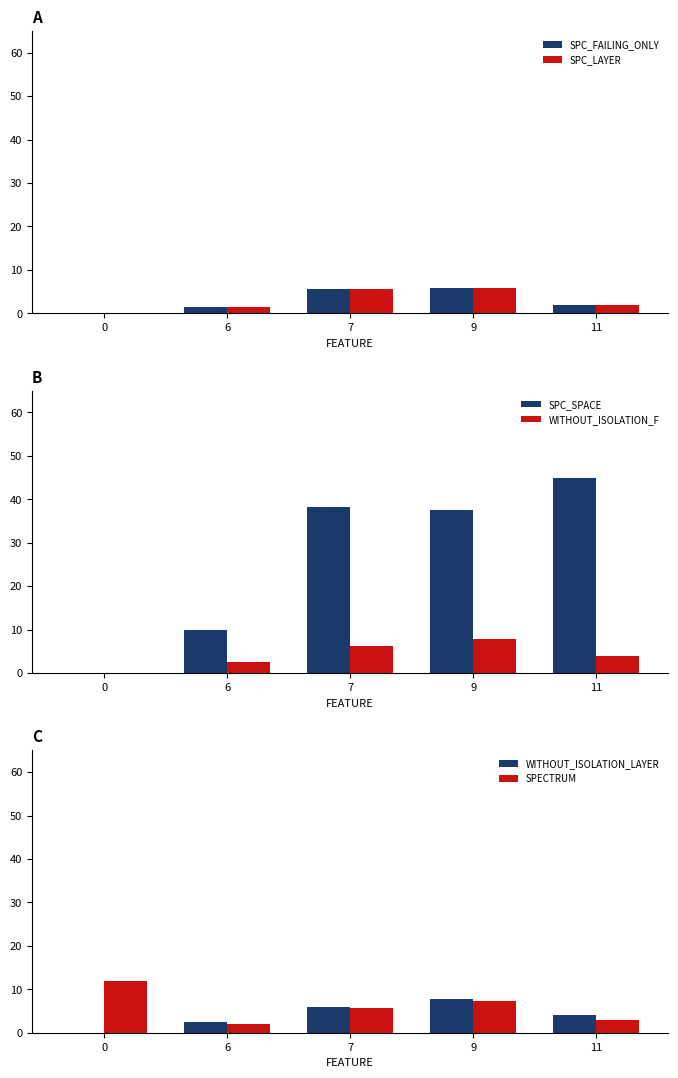

Rank the series at 11 from lowest to highest value.

SPC_FAILING_ONLY, SPC_LAYER, SPECTRUM, WITHOUT_ISOLATION_F, WITHOUT_ISOLATION_LAYER, SPC_SPACE